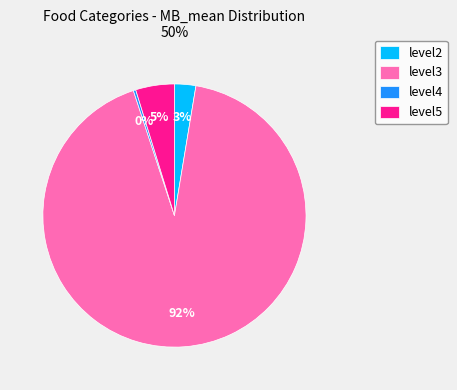

To the nearest percent, what is the combined percentage of level2 and level4?

3%